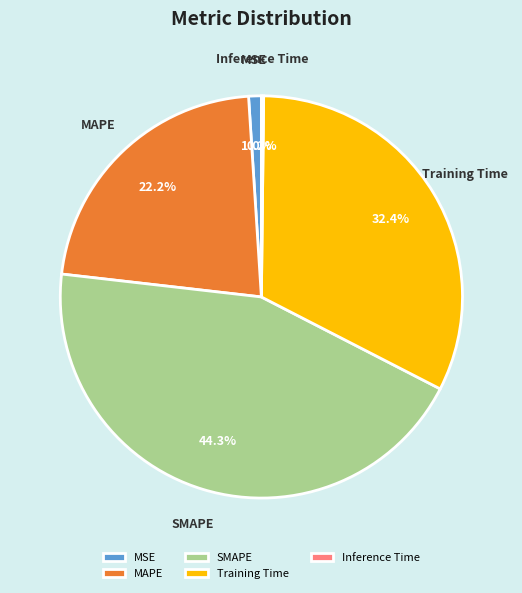

Is there a majority slice in this chart?

No